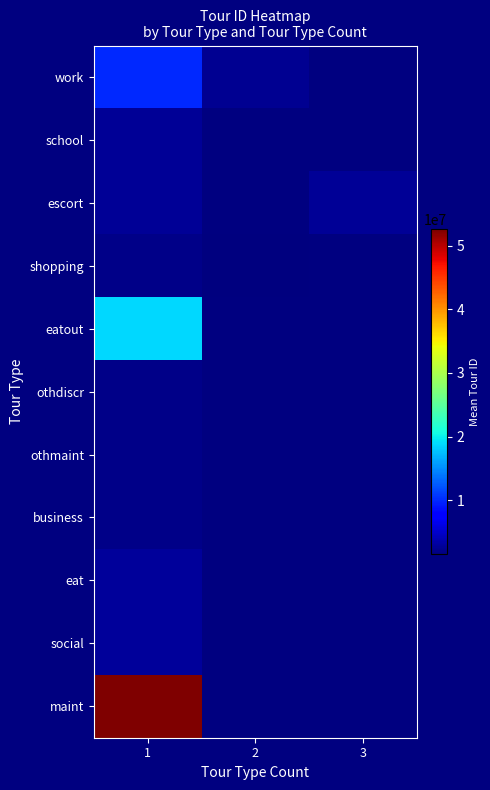

List the labels in order of shopping value, smallest first.

2, 3, 1